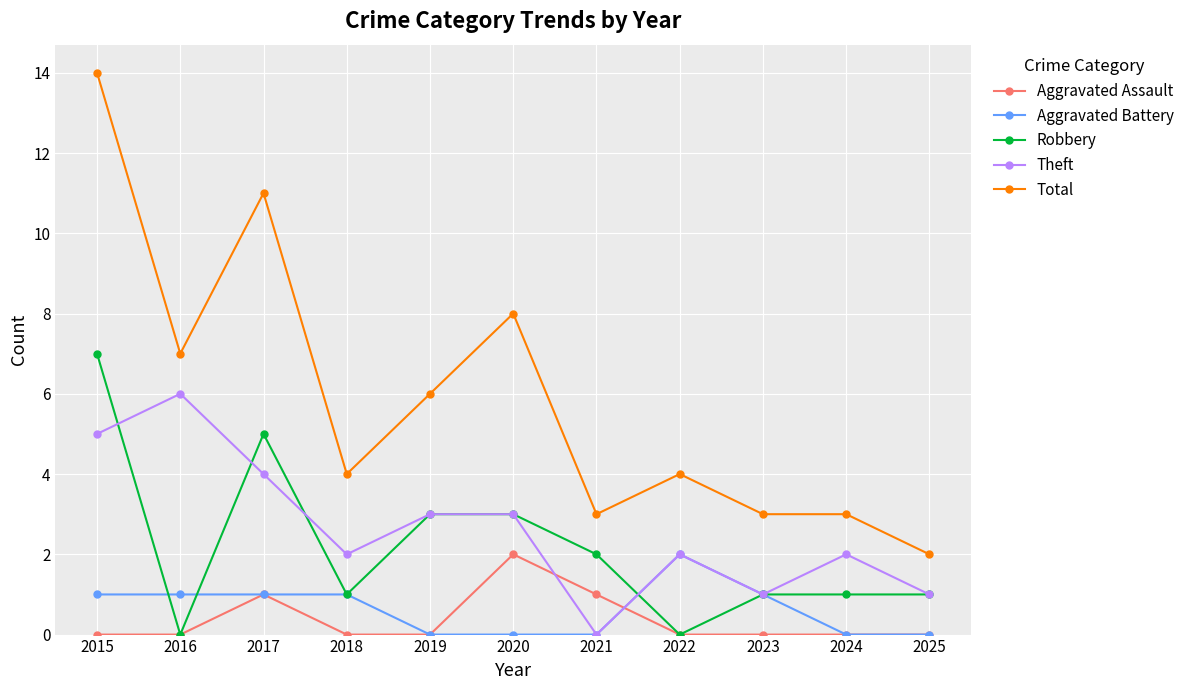

Reading left to right, extract all data points from this chart.

Aggravated Assault: 0	0	1	0	0	2	1	0	0	0	0
Aggravated Battery: 1	1	1	1	0	0	0	2	1	0	0
Robbery: 7	0	5	1	3	3	2	0	1	1	1
Theft: 5	6	4	2	3	3	0	2	1	2	1
Total: 14	7	11	4	6	8	3	4	3	3	2